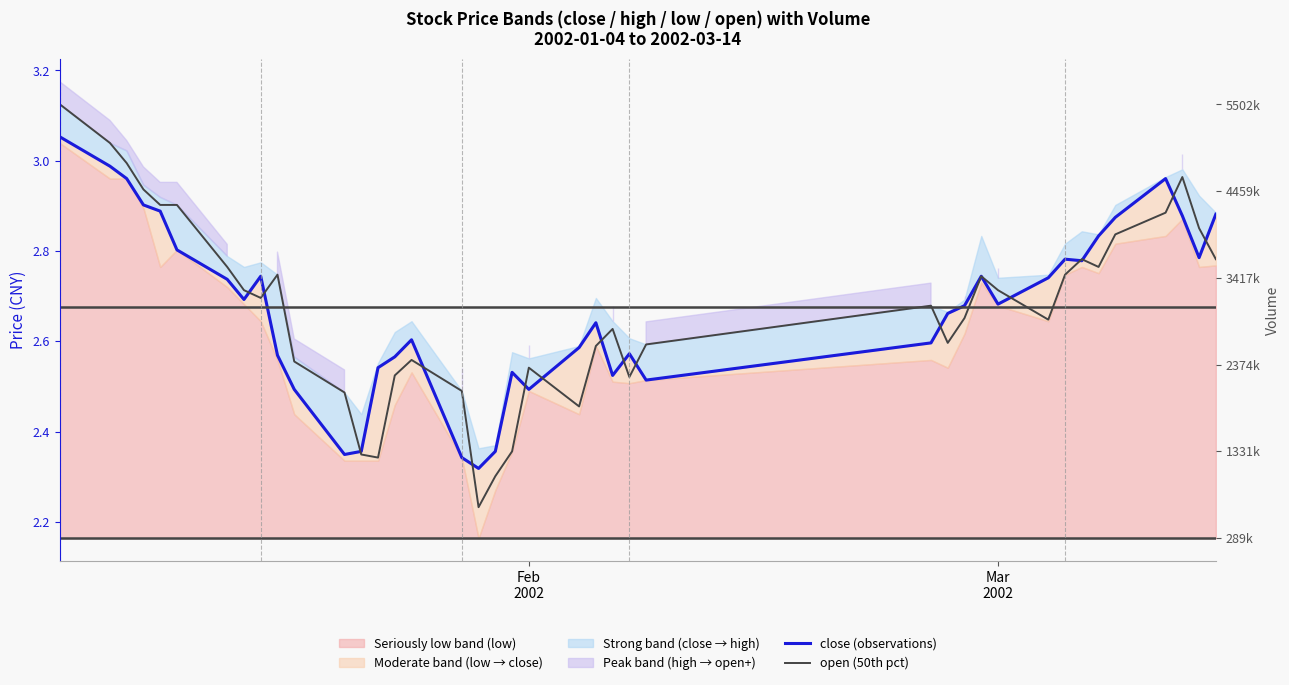

What is the difference between the maximum and second lowest values in the close (observations) series?

0.7